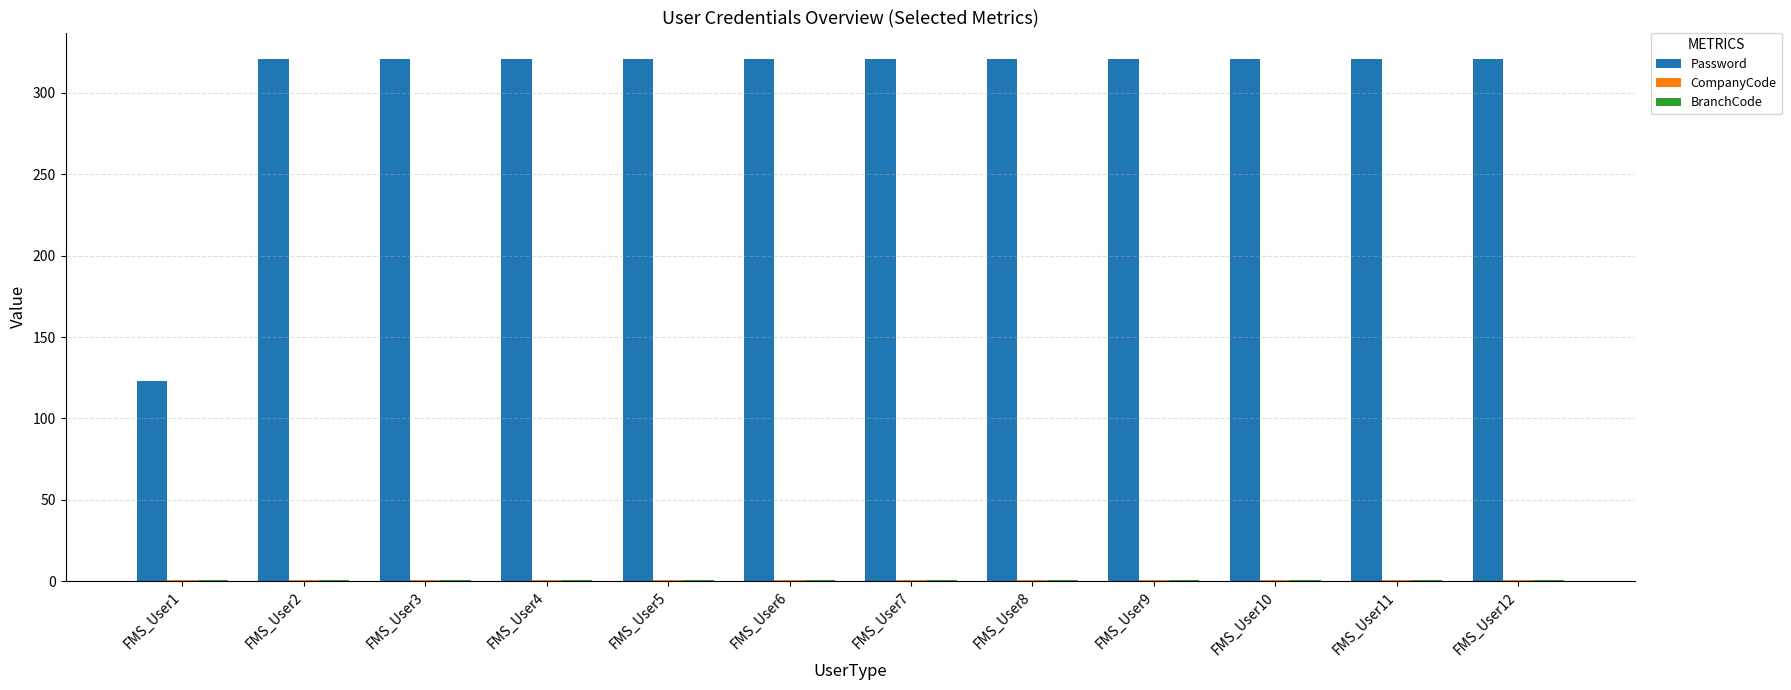

True or false: Password has a value of 321 at FMS_User12.

True